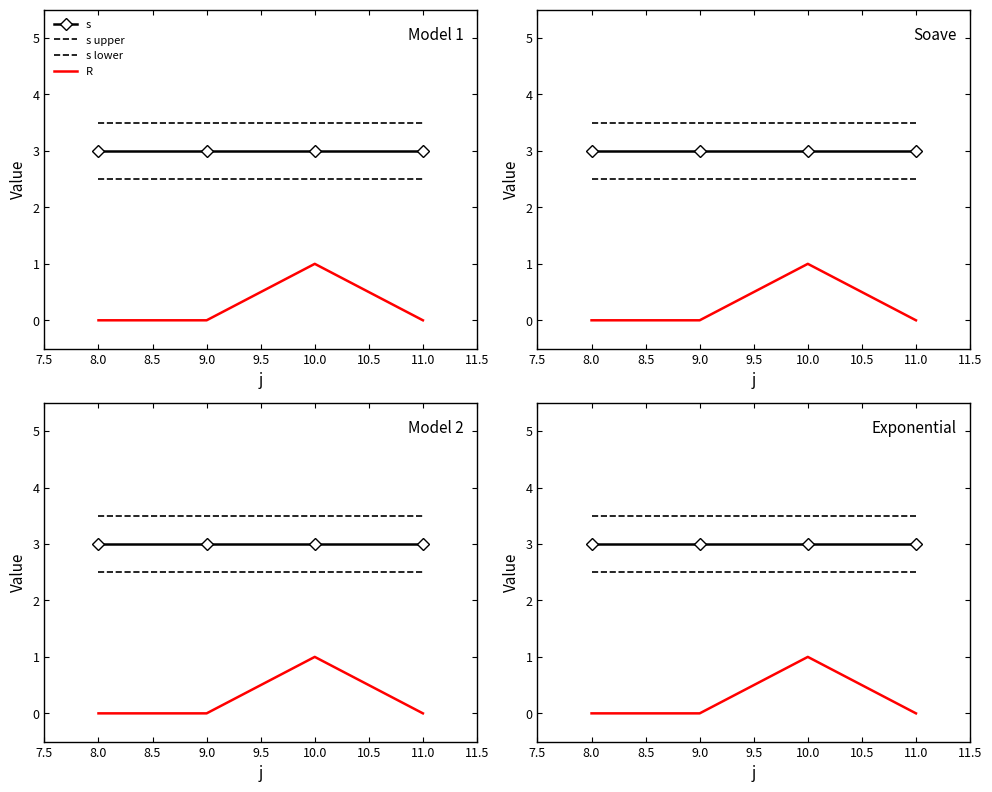

Is the value of R at 9.0 greater than the value of s at 10.0?

No